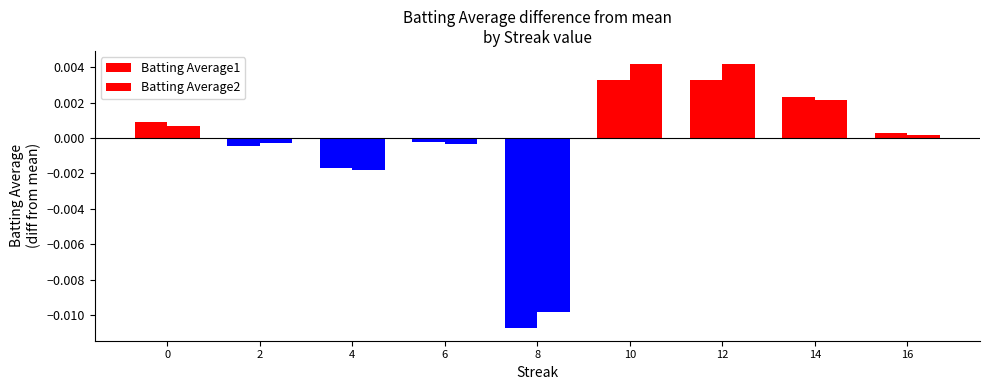

How many values in Batting Average2 are above zero?

5